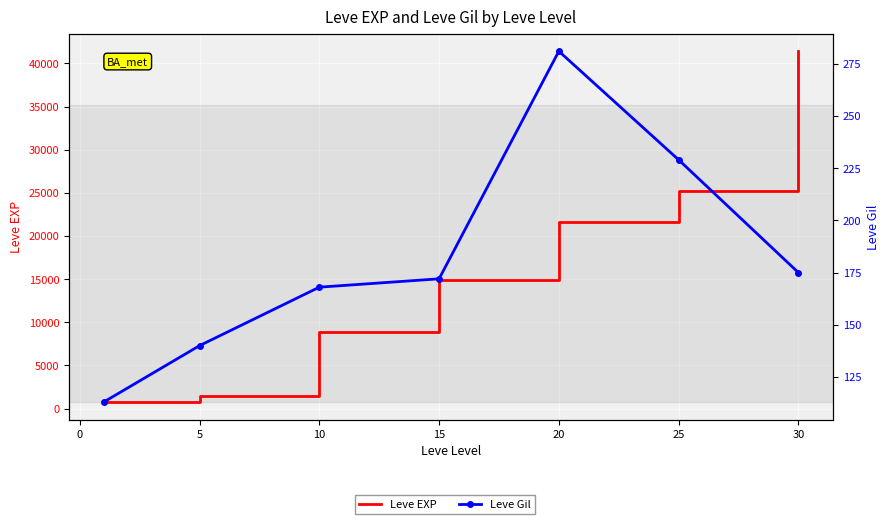

What position from the left is 10?

3